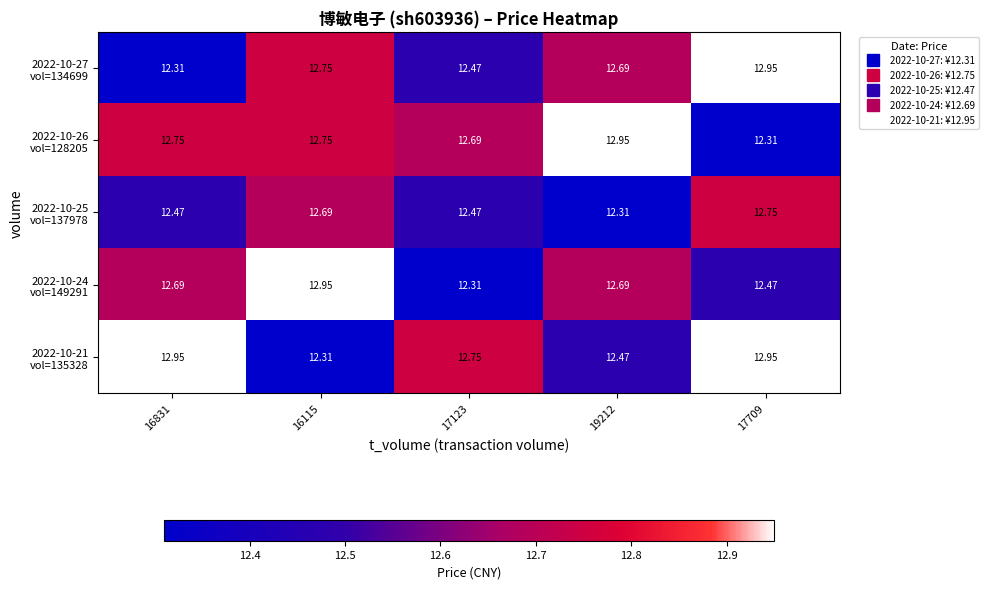

At which category is the sum across all series the highest?

16115